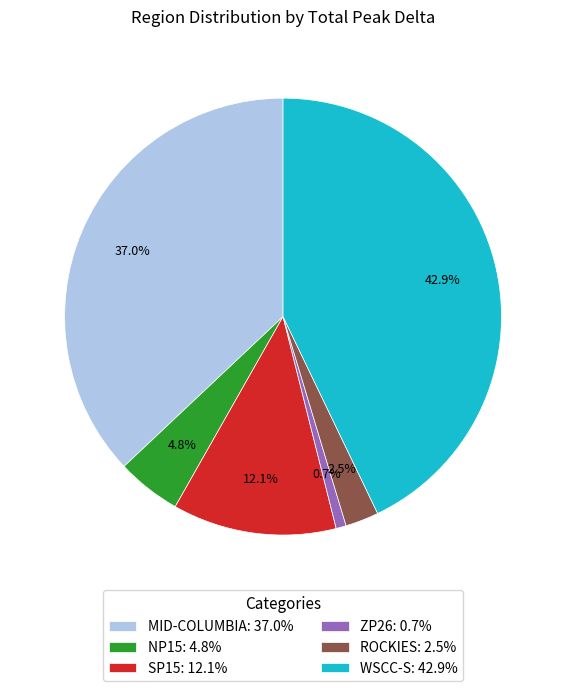

The MID-COLUMBIA slice represents 49% of the pie. True or false?

False